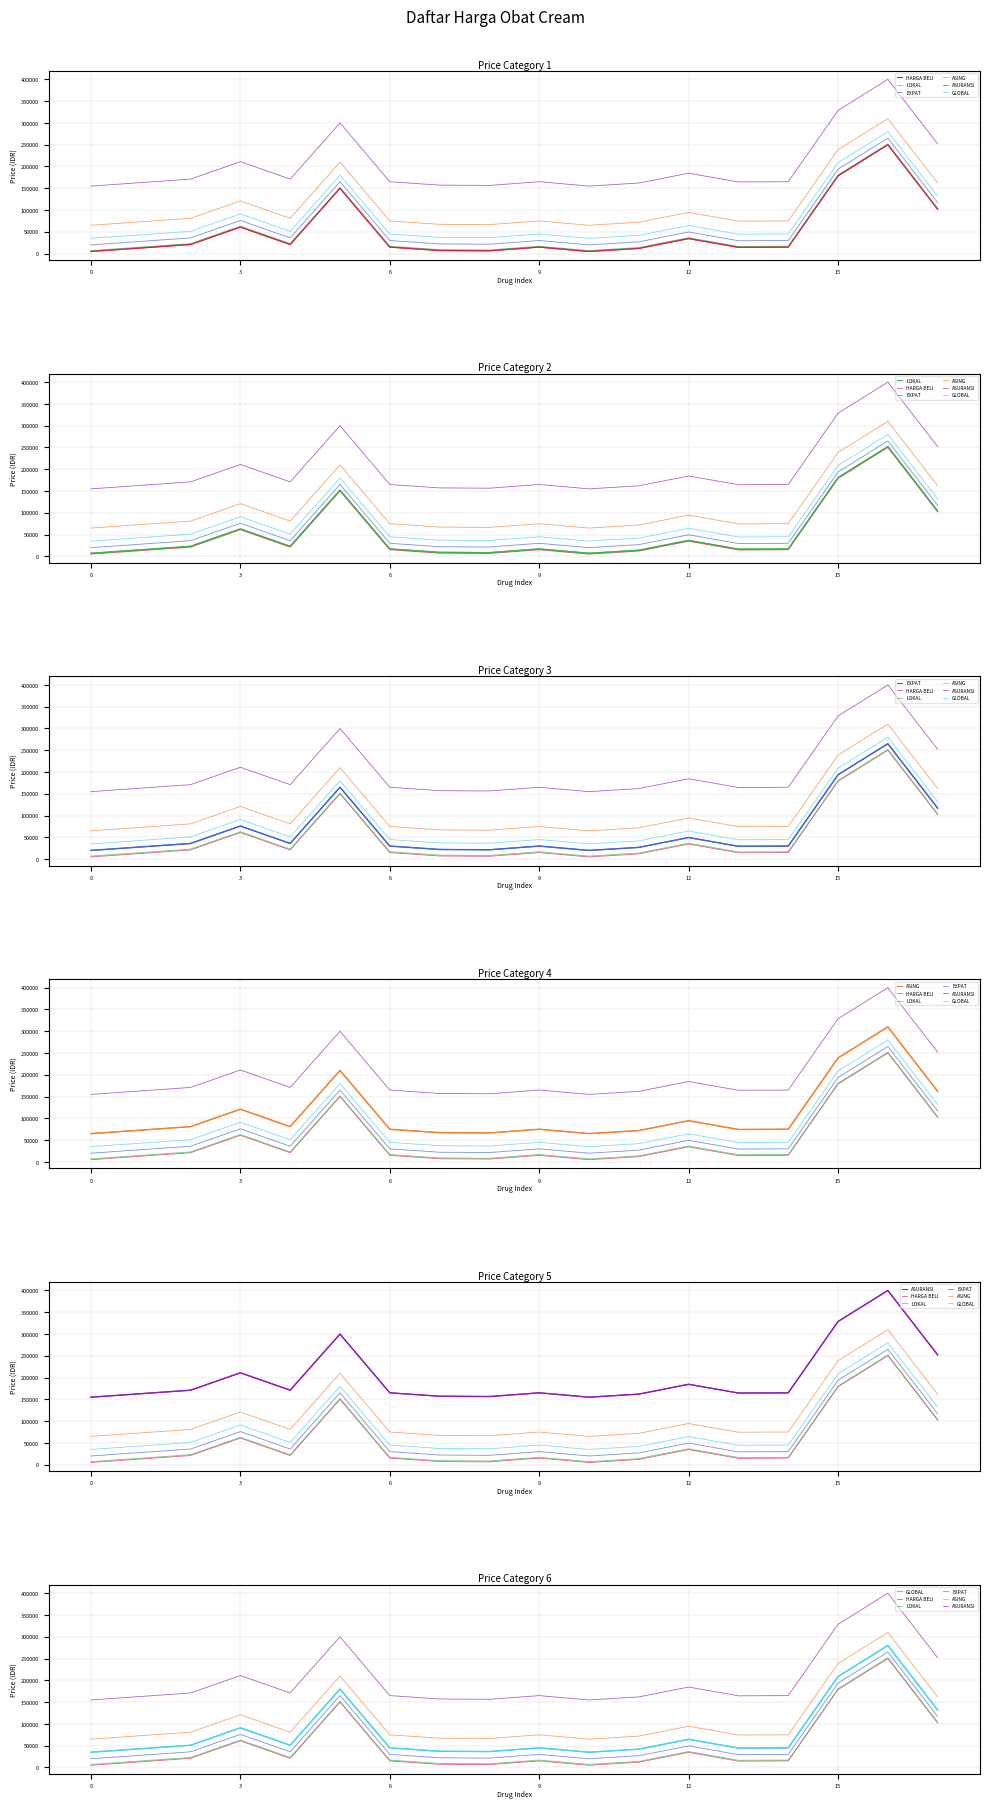

Between 15 and 16, which series saw the biggest shift?

HARGA BELI